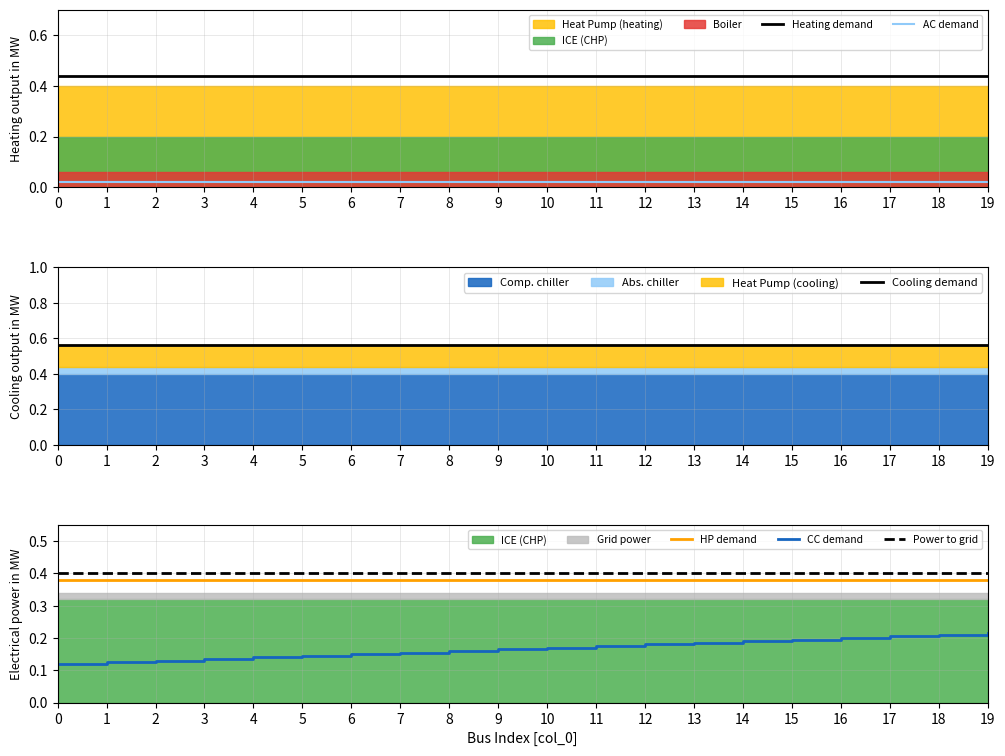

At how many categories does at least one series exceed 0?

20